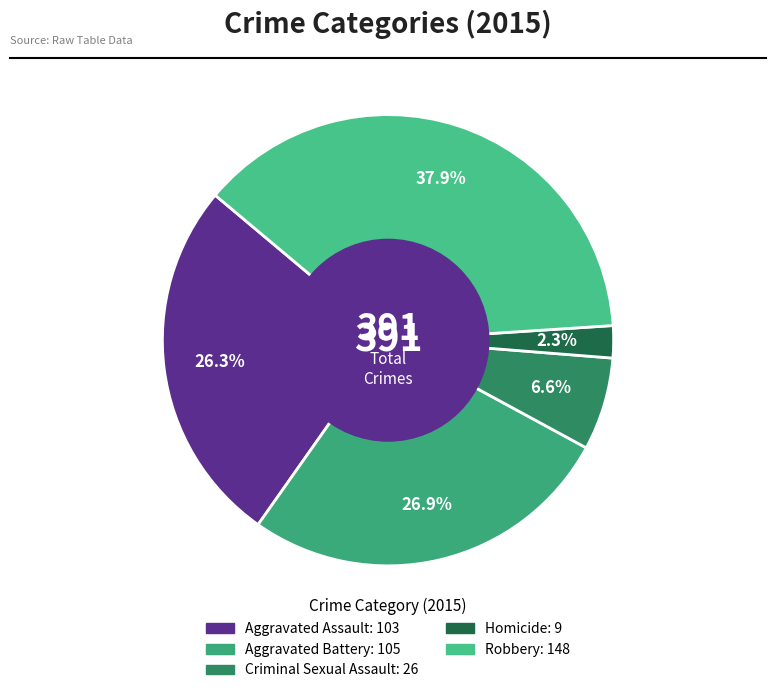

How many segments does this pie chart have?

5